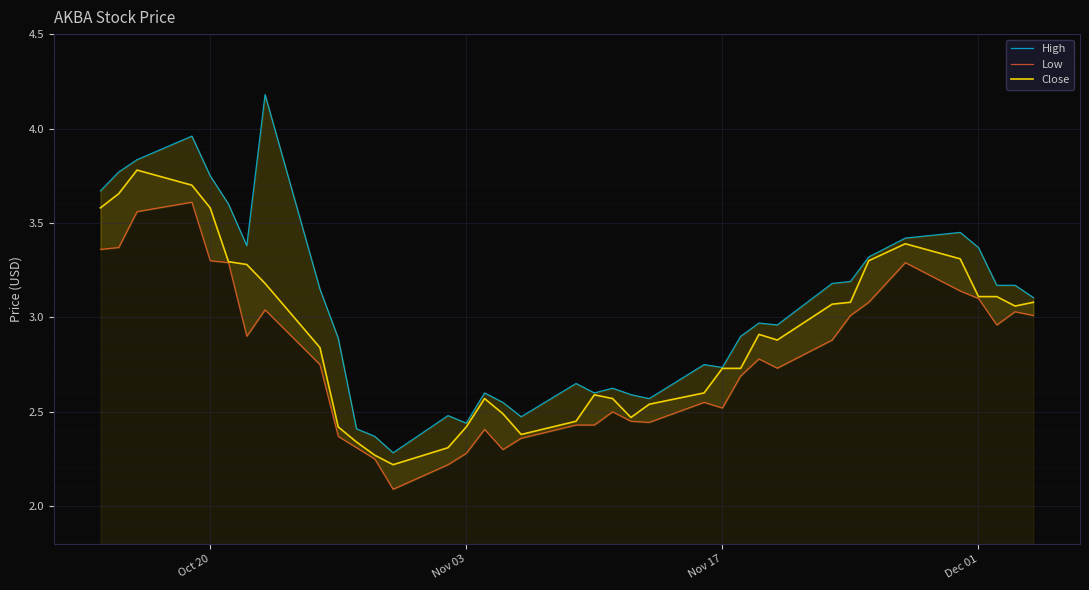

Which series has the largest range (max minus min)?

High